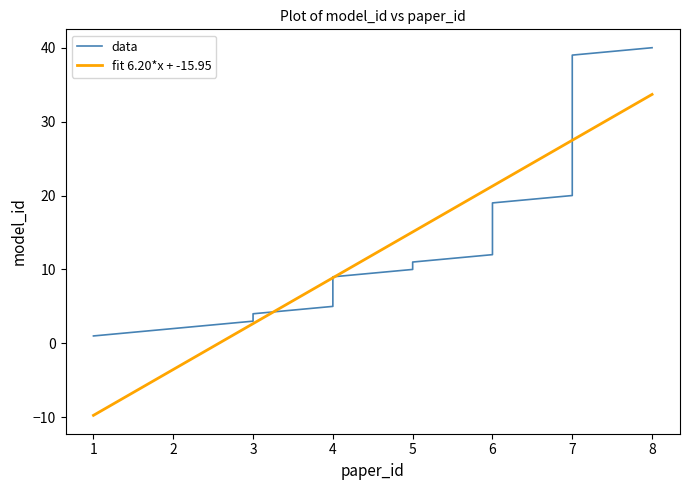

Where is fit 6.20*x + -15.95 nearest to the value 11?

4